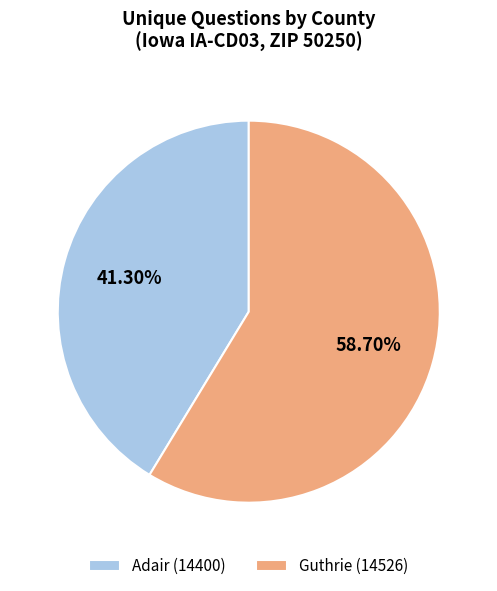

To the nearest percent, what percentage of the pie is Adair (14400)?

41%